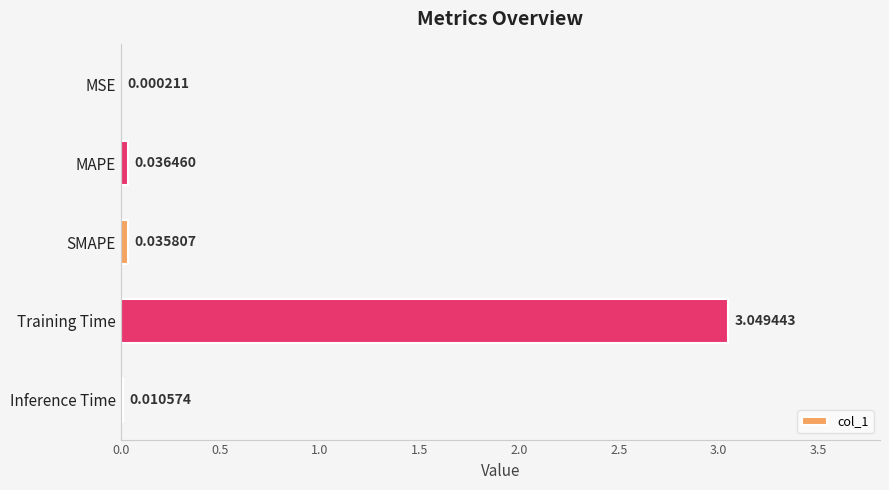

Count the number of categories in the chart.

5